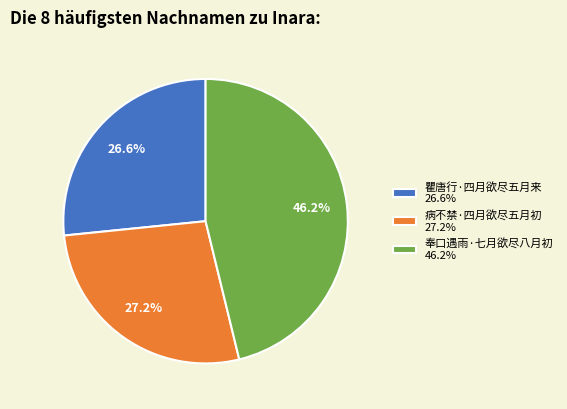

To the nearest percent, what is the average slice percentage?

33%